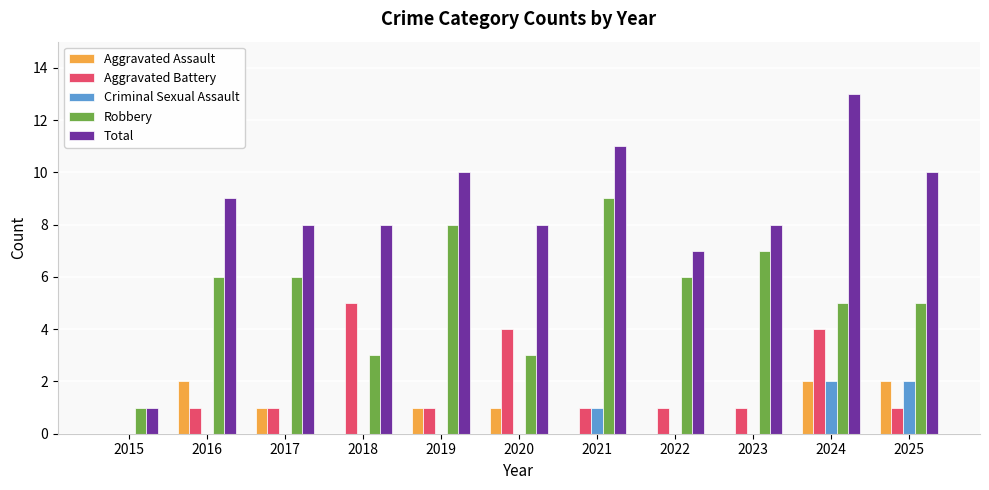

Between 2015 and 2022, which series saw the biggest shift?

Total